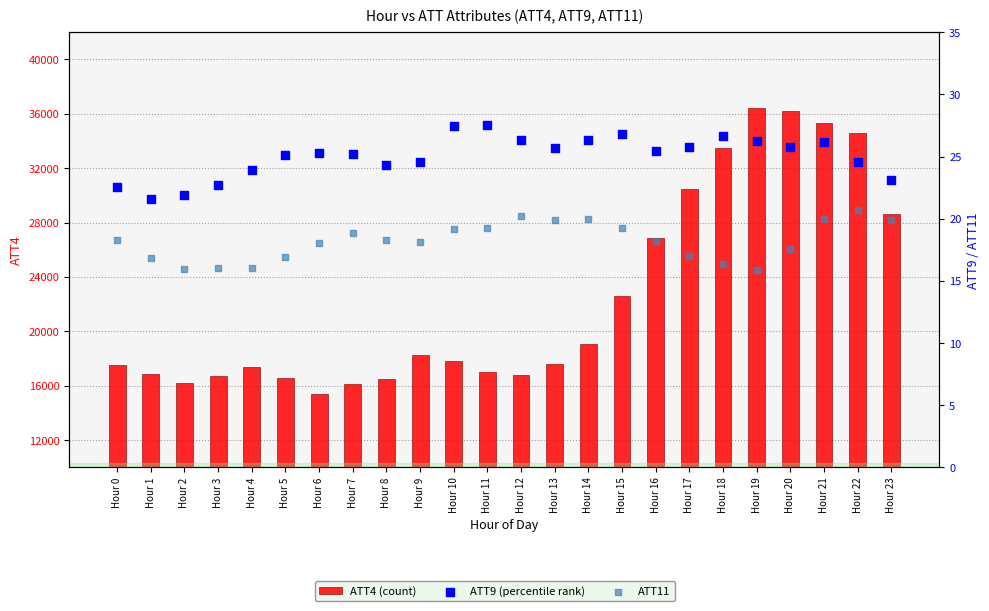

What are all the series names shown in the legend?

ATT4 (count), ATT9 (percentile rank), ATT11